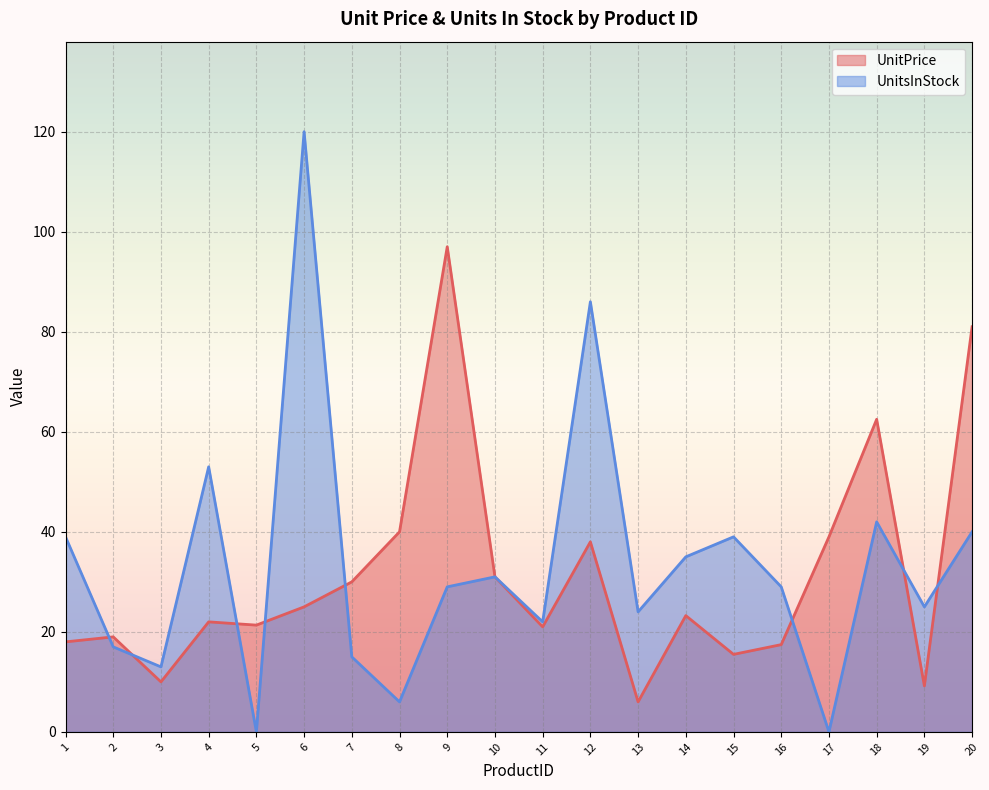

Which category has the highest value across all series?

6